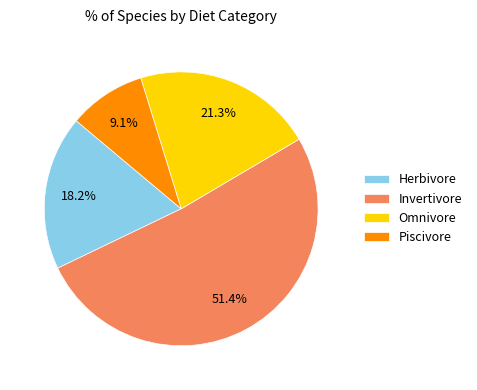

What is the total percentage of Invertivore and Piscivore?

60.5%